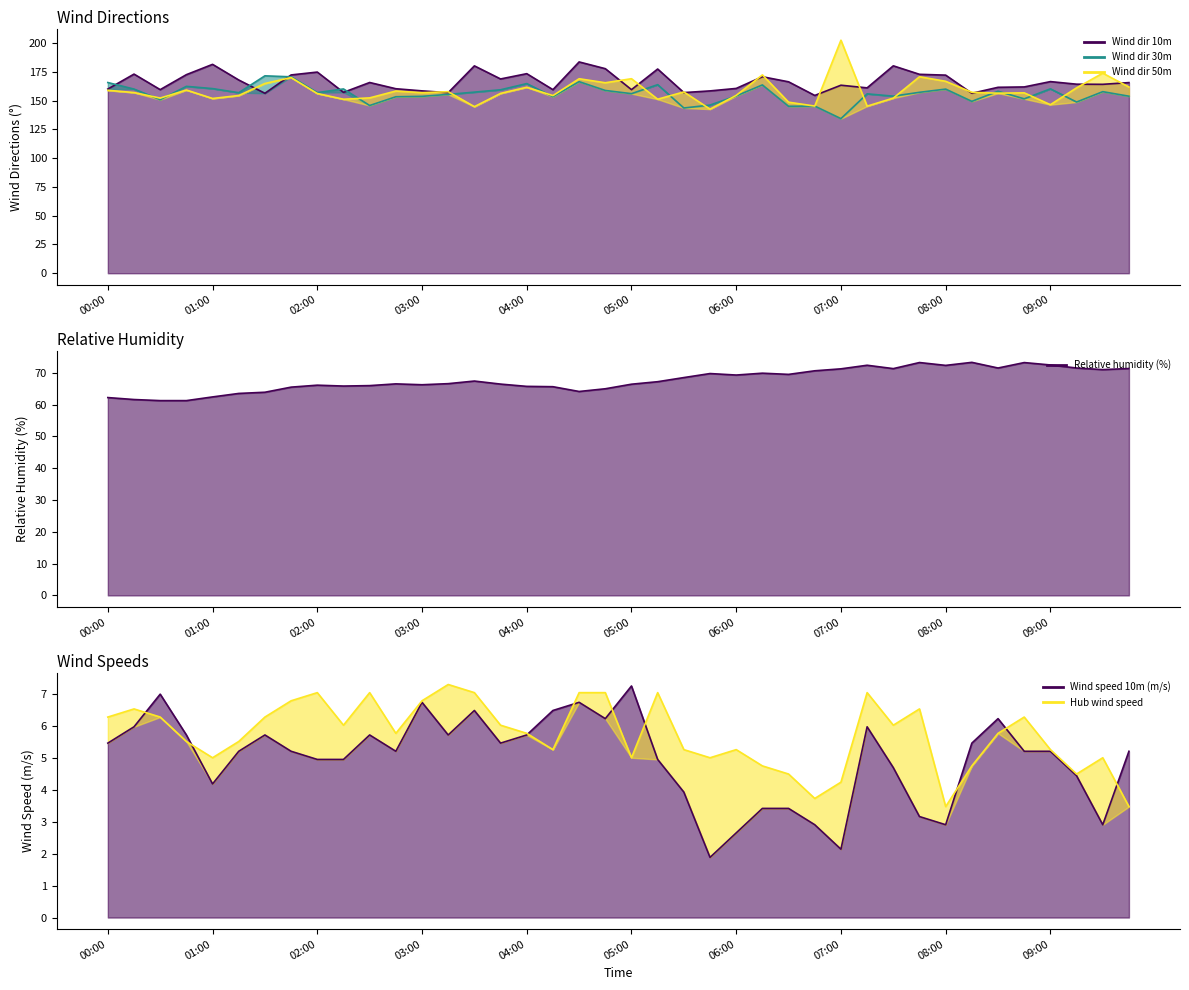

Is the value of Wind dir 50m at 2019-12-19 06:30 greater than the value of Relative humidity (%) at 2019-12-19 03:45?

Yes